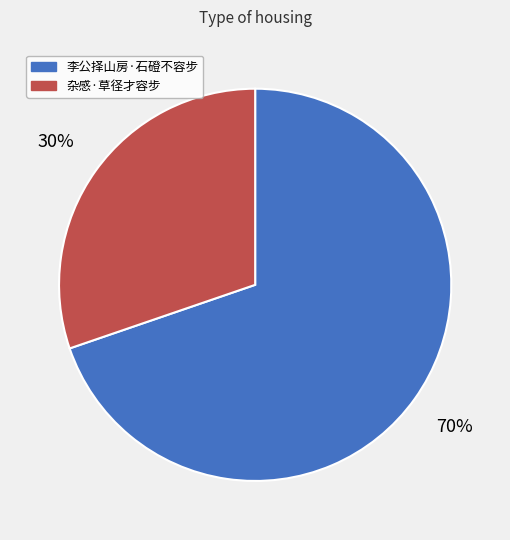

Which slice is the smallest?

杂感·草径才容步